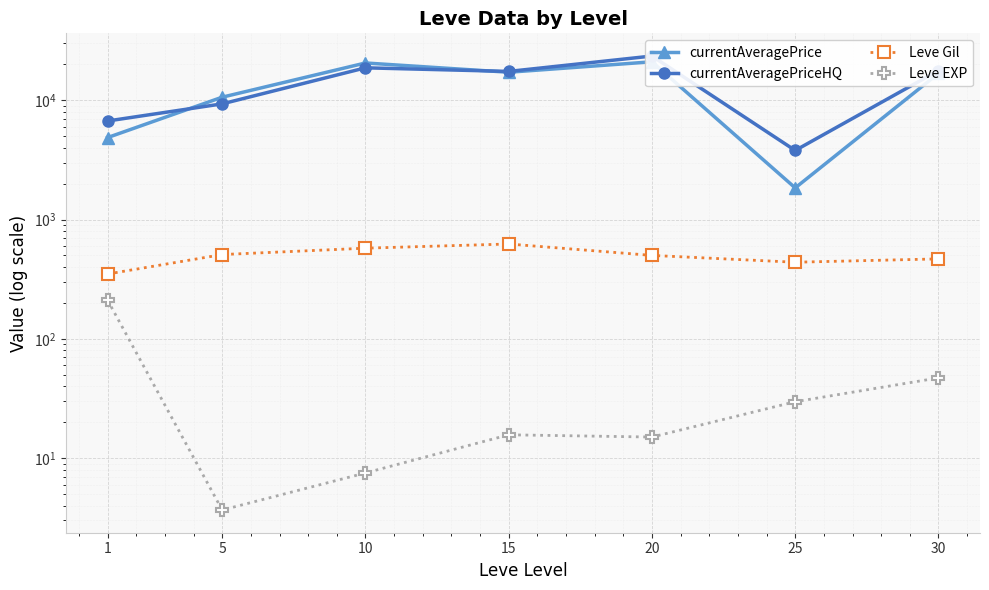

Reading right to left, what are all the values shown in this chart?

currentAveragePrice: 30=16806.8	25=1841.0	20=21004.3	15=17167.5	10=20531.5	5=10608.0	1=4865.8
currentAveragePriceHQ: 30=17749.5	25=3792.2	20=23475.3	15=17439.2	10=18697.3	5=9325.0	1=6699.2
Leve Gil: 30=467.5	25=438.3	20=500.0	15=623.3	10=575.0	5=508.3	1=349.2
Leve EXP: 30=47.0	25=29.7	20=15.0	15=15.7	10=7.5	5=3.7	1=210.7